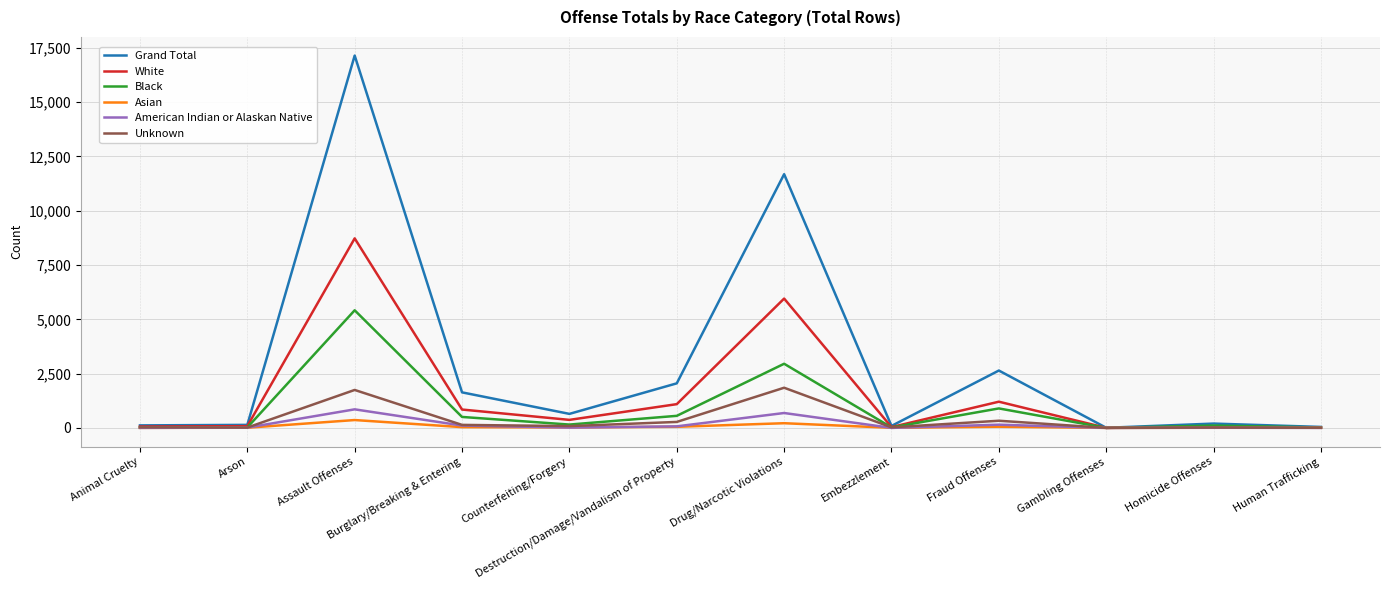

The value of American Indian or Alaskan Native at Gambling Offenses is 0. True or false?

True